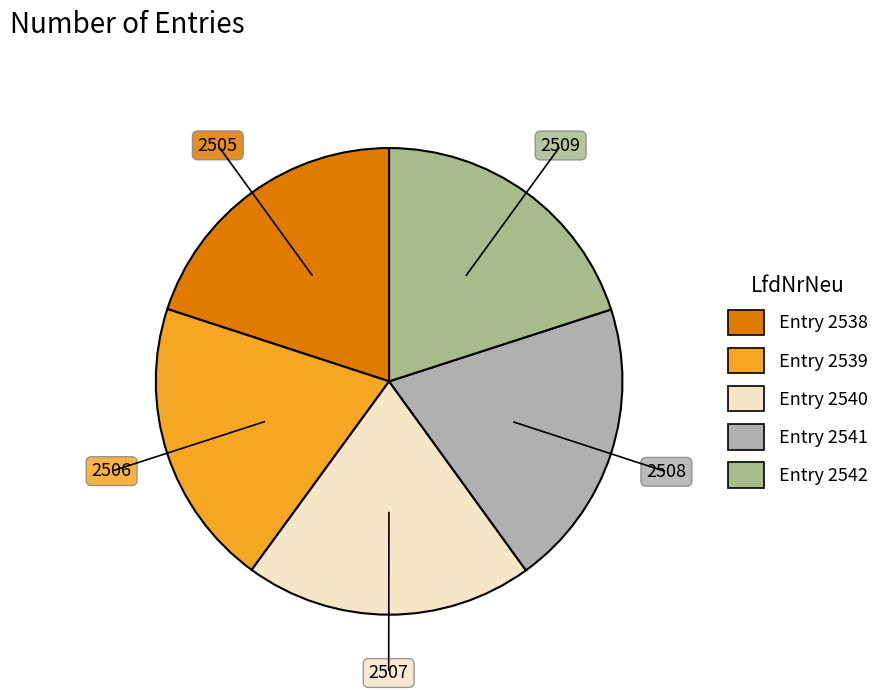

Does any single category account for the majority?

No